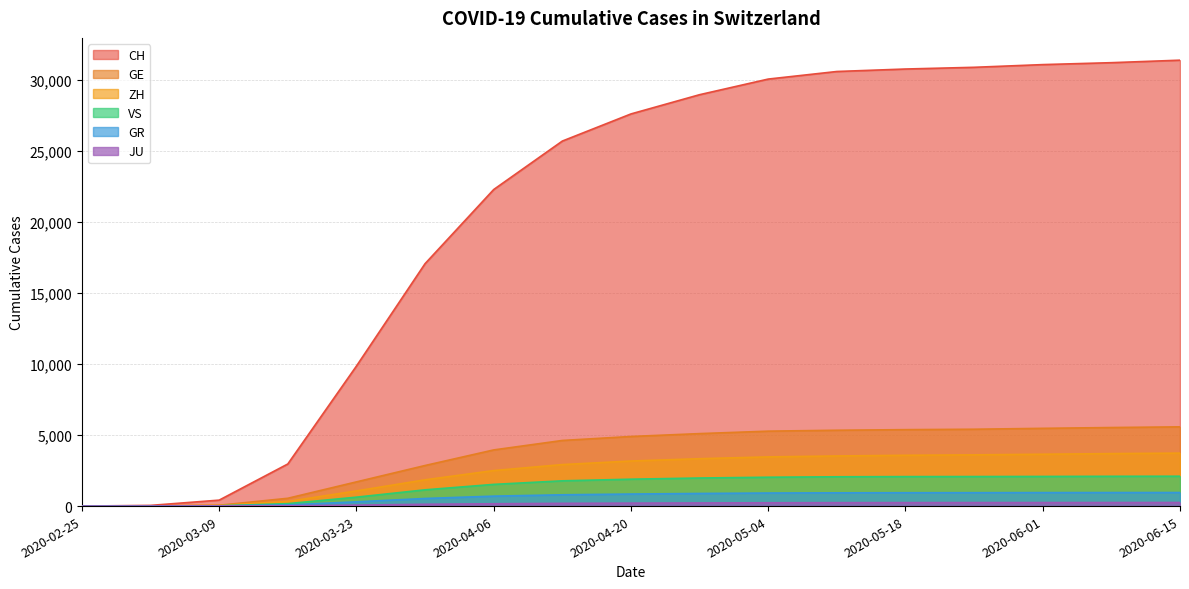

Which series has the largest range (max minus min)?

CH